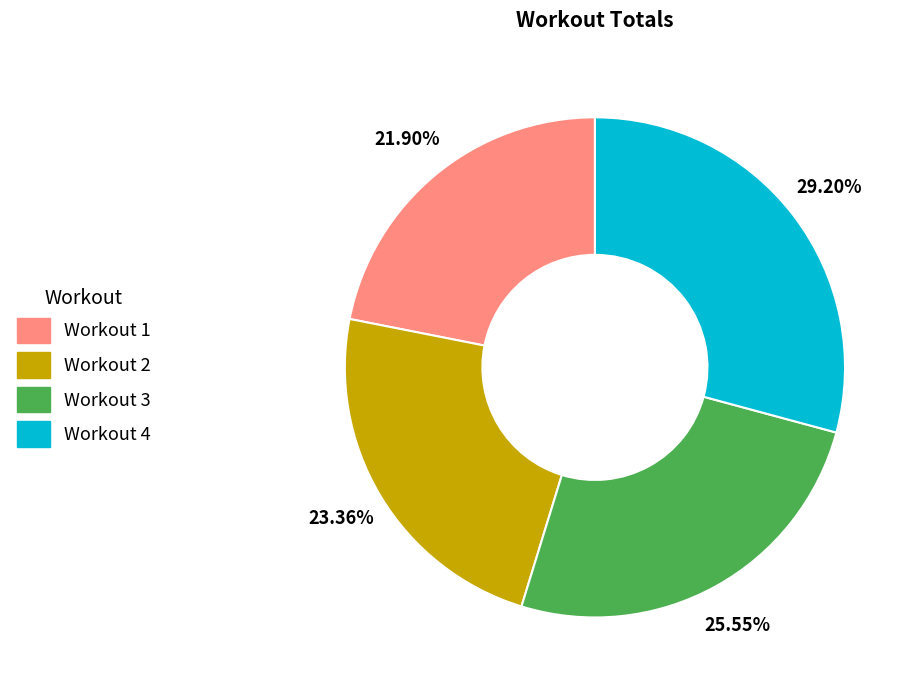

Is the sum of Workout 2 and Workout 4 greater than half?

Yes